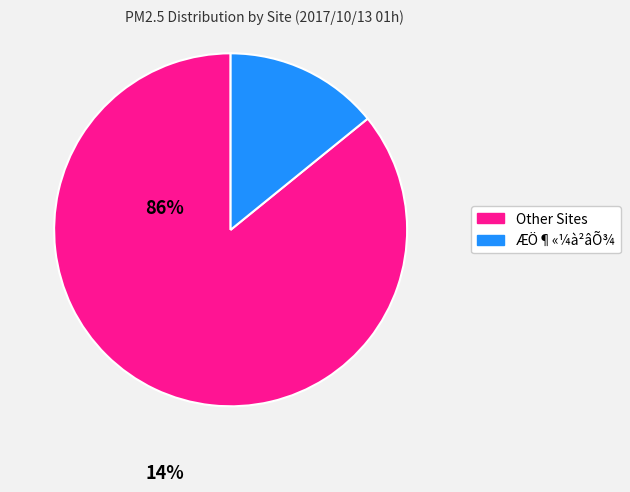

Is there a majority slice in this chart?

Yes